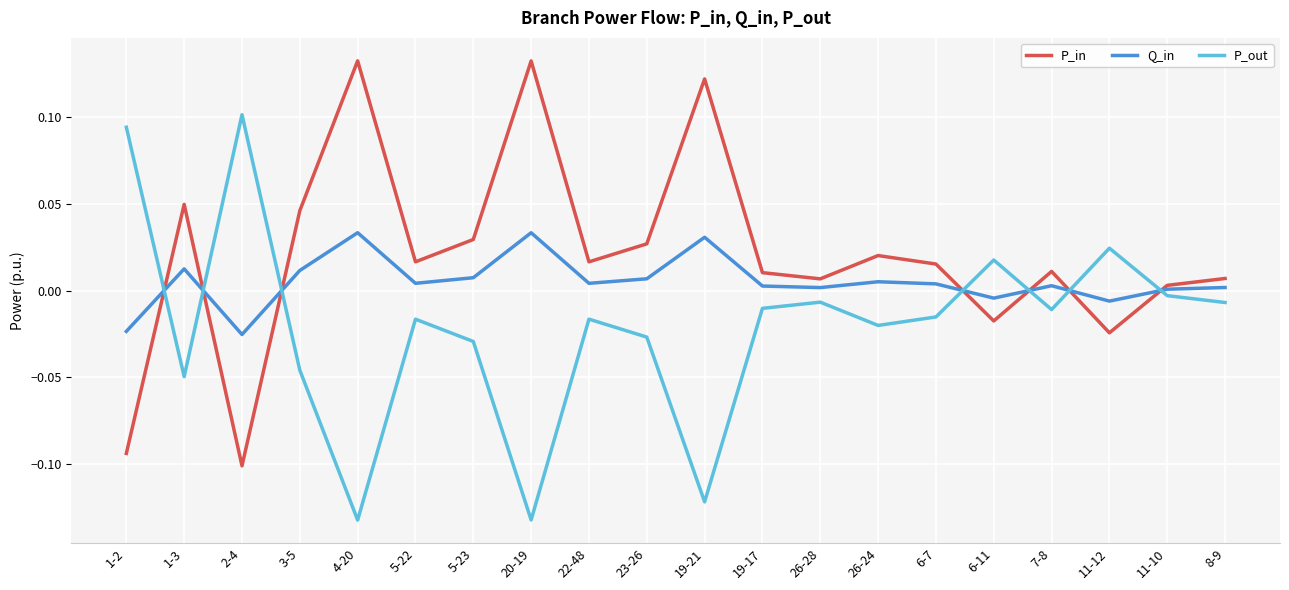

Between which two adjacent categories do P_out and P_in first intersect?

1-2 and 1-3